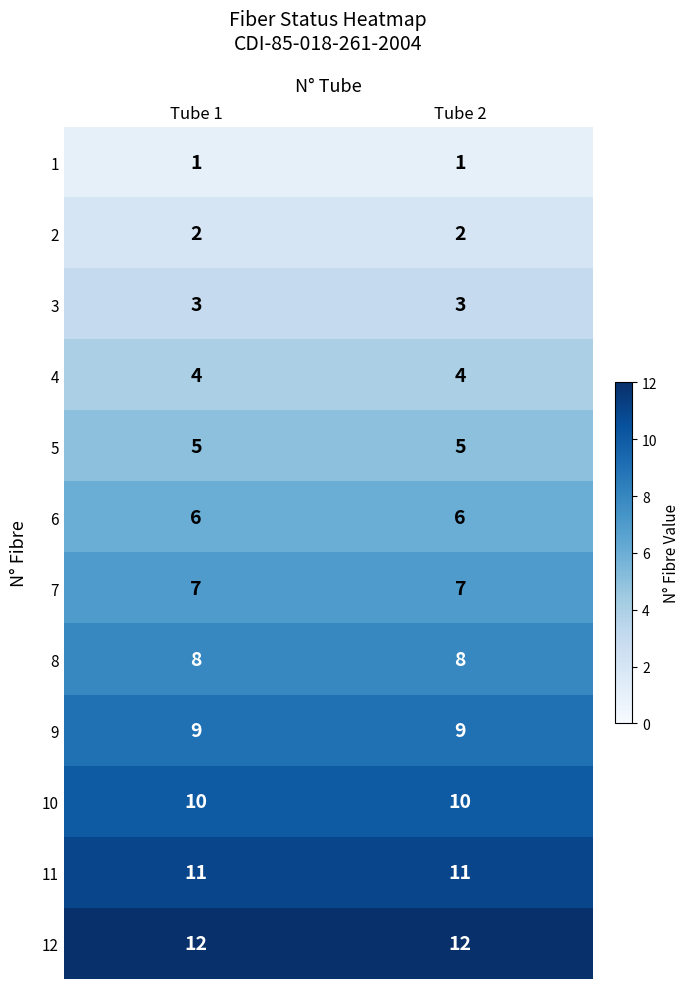

Is the value of 8 at Tube 2 greater than the value of 5 at Tube 1?

Yes